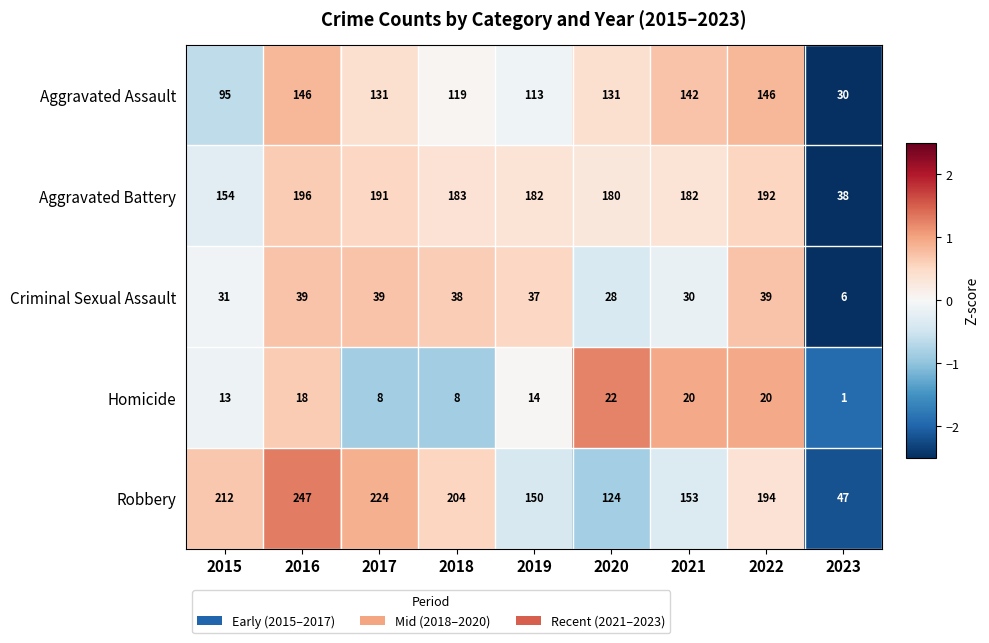

Rank the series by their maximum value, from lowest to highest.

Homicide, Criminal Sexual Assault, Aggravated Assault, Aggravated Battery, Robbery